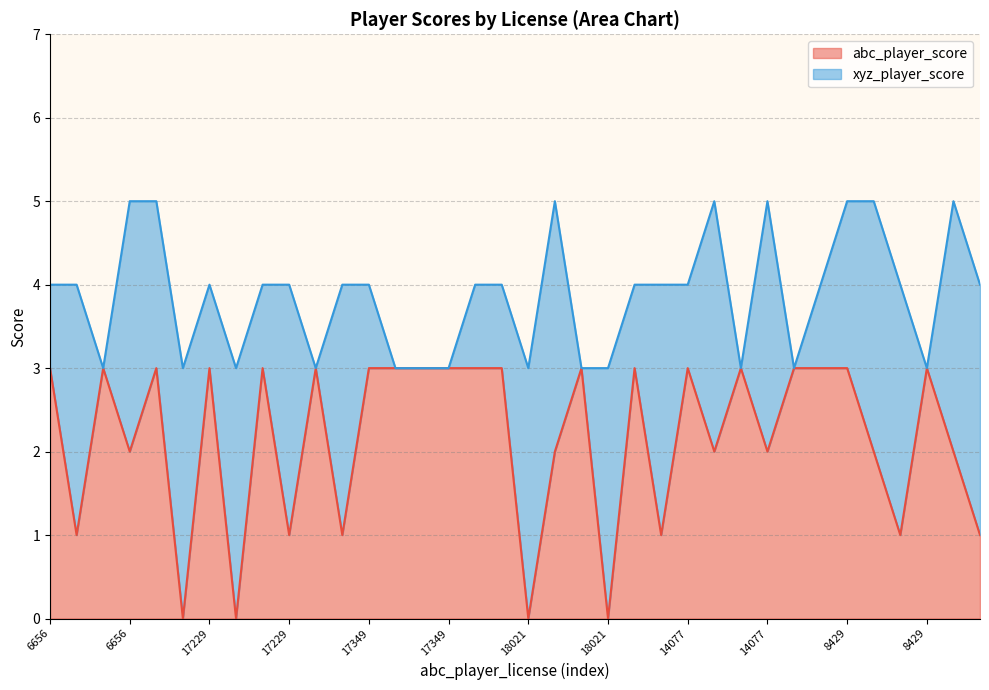

Reading right to left, list all the values displayed in this chart.

19391=1	3413=2	8429=3	3413=1	19391=2	8429=3	12059=3	7438=3	14077=2	7438=3	12059=2	14077=3	8497=1	527=3	18021=0	527=3	8497=2	18021=0	15266=3	10609=3	17349=3	10609=3	15266=3	17349=3	14790=1	1156=3	17229=1	1156=3	14790=0	17229=3	321=0	7547=3	6656=2	7547=3	321=1	6656=3